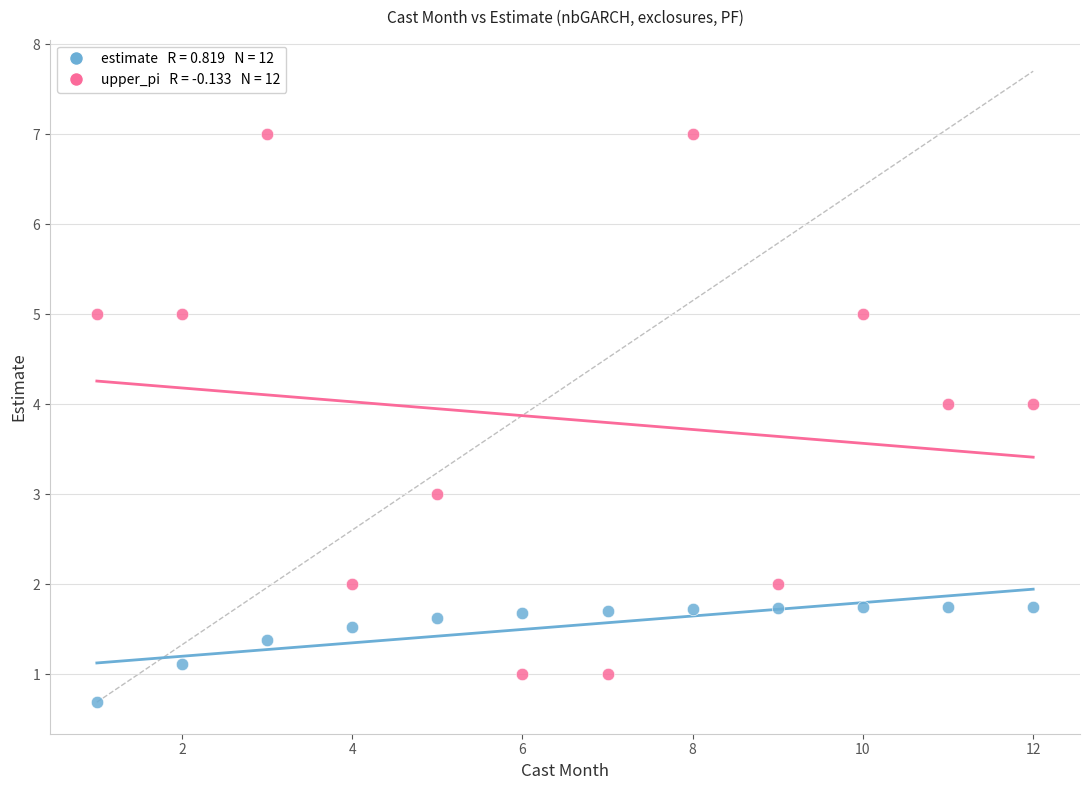

Across all data points, what is the range of Y values (max minus min)?

6.3